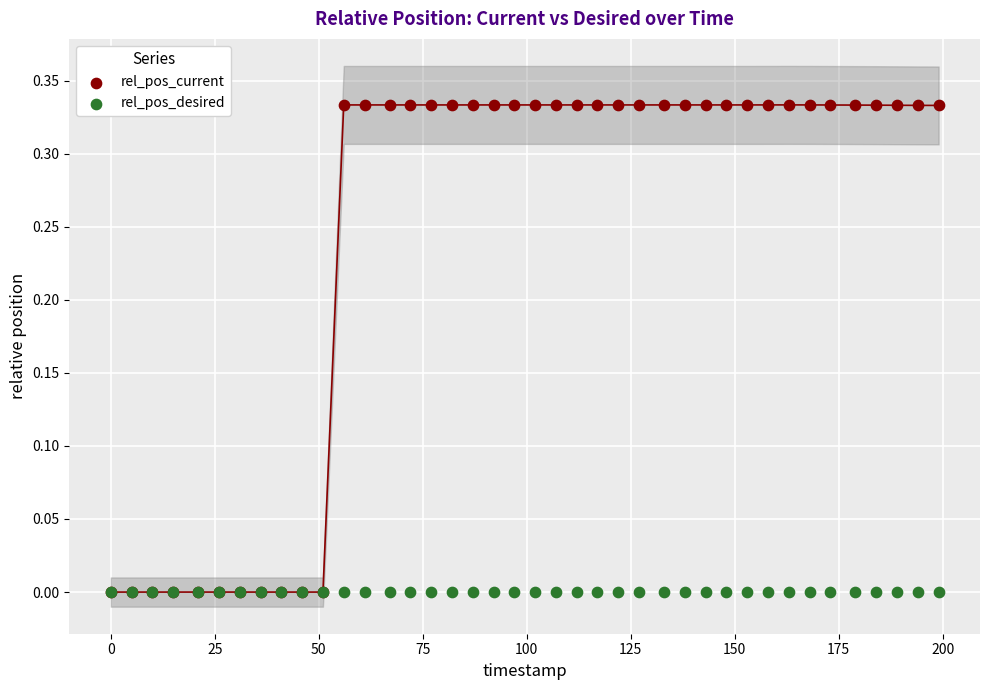

What are all the series names shown in the legend?

rel_pos_current, rel_pos_desired